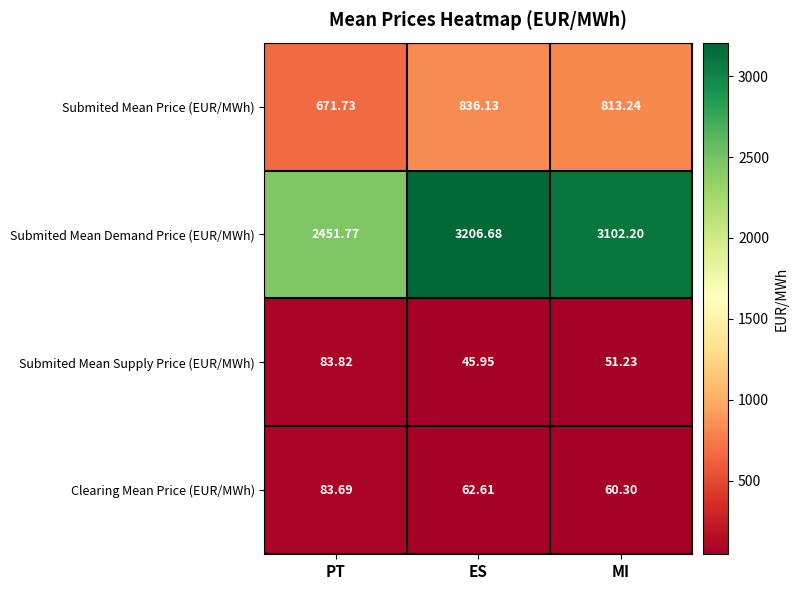

Which series has the largest total across all categories?

Submited Mean Demand Price (EUR/MWh)